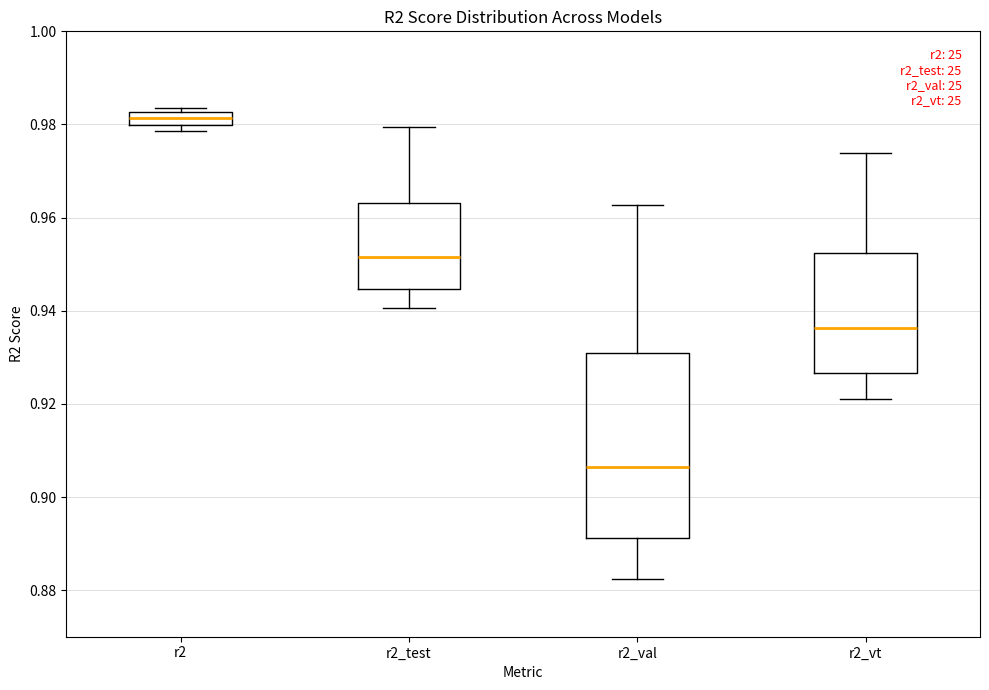

Which box's median line is the highest?

r2